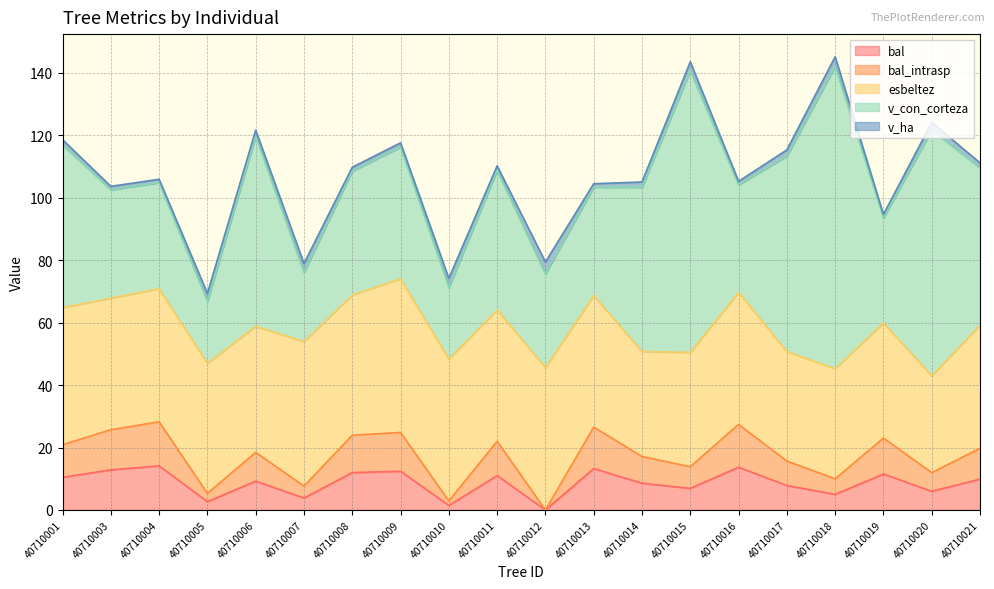

The esbeltez series shows 48.1 at 40710015. True or false?

False